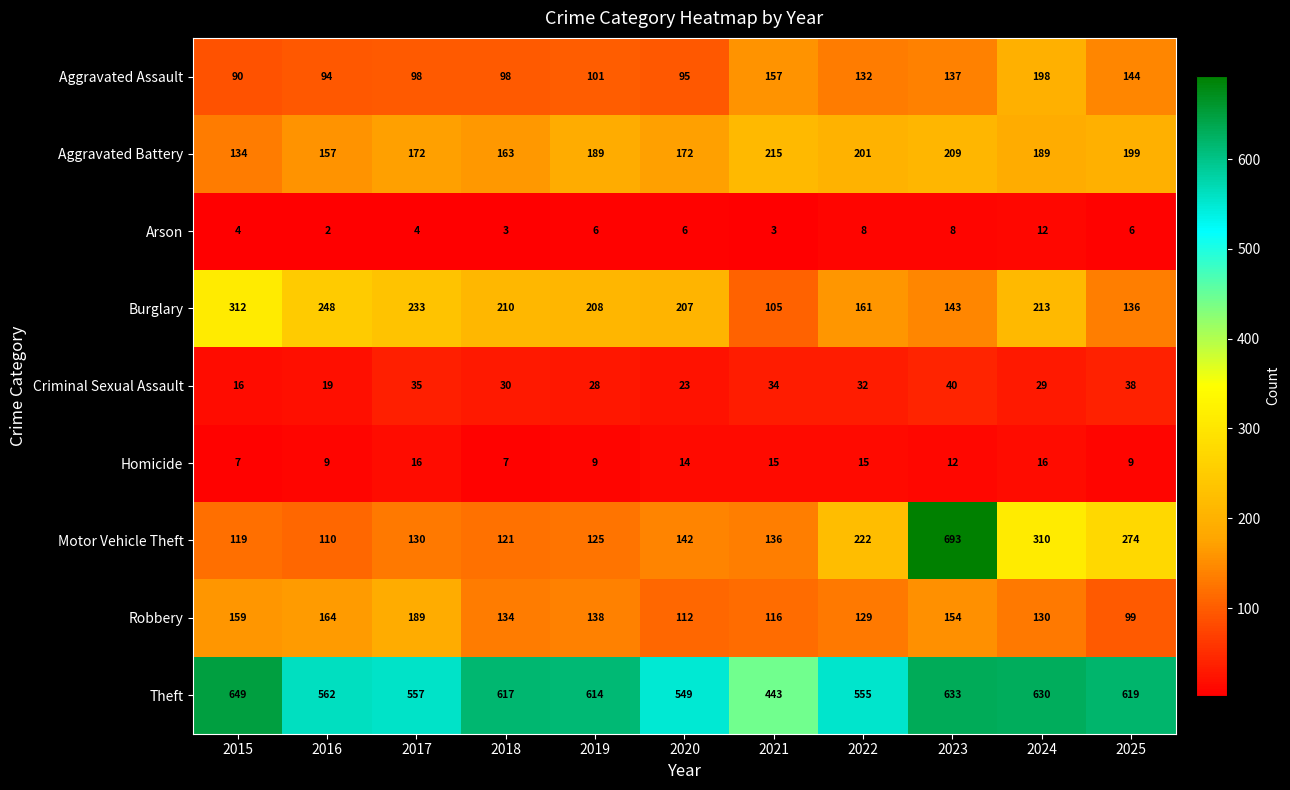

Is it true that Theft equals 555 at 2022?

True